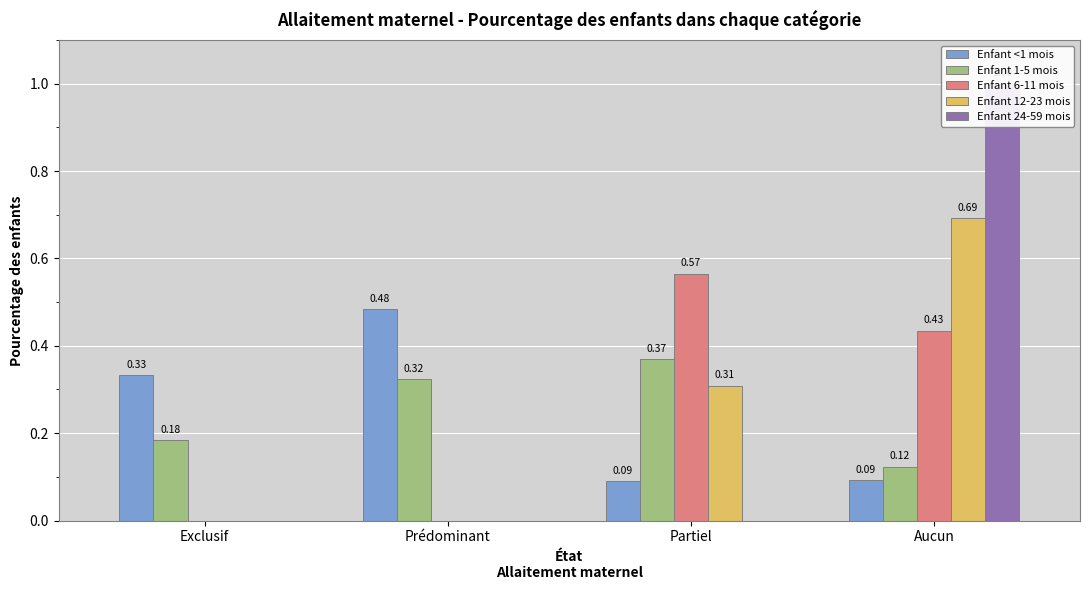

What is the total value across all series at Exclusif?

0.5